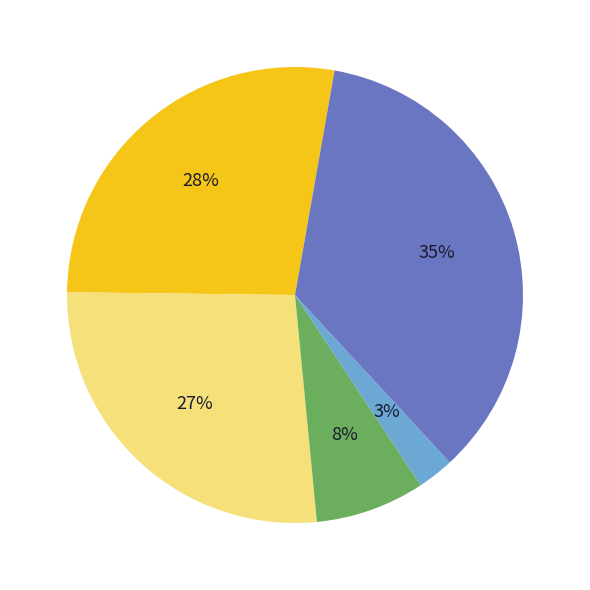

Is there a majority slice in this chart?

No